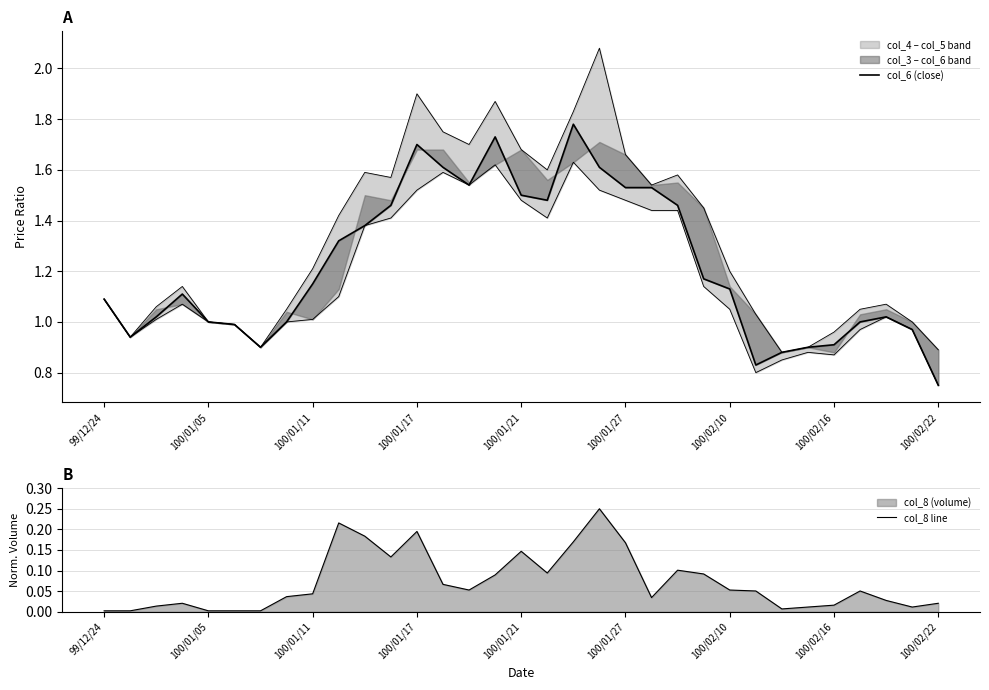

What is the spread (max minus min) of values at 9?

1.1